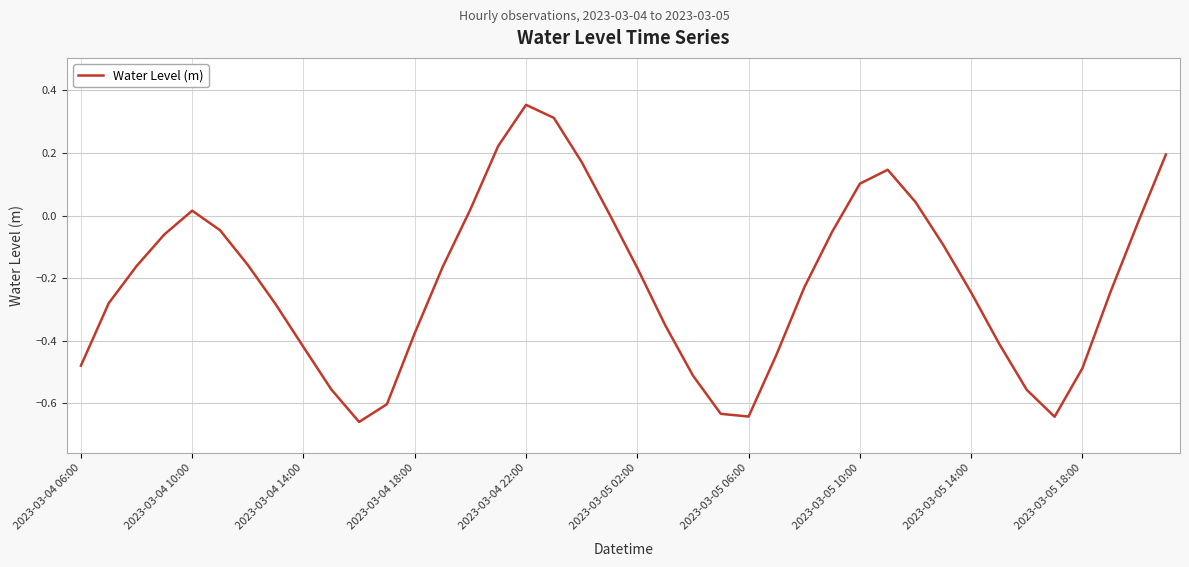

Does the chart display data point markers on the line(s)?

No